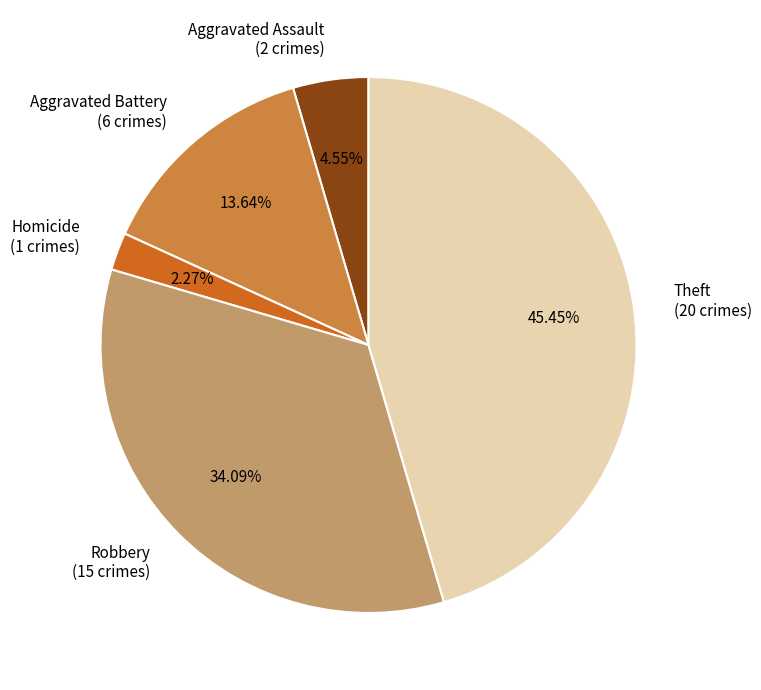

Is there any slice that represents more than half of the pie?

No